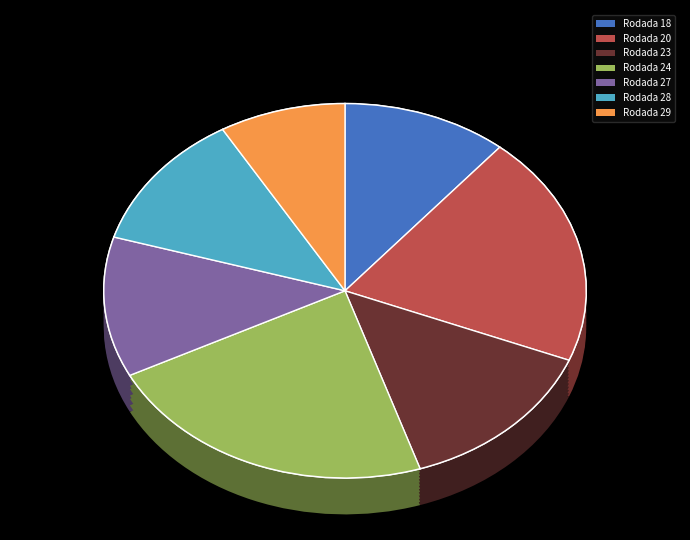

Is it true that Rodada 27 is 24% of the pie?

False